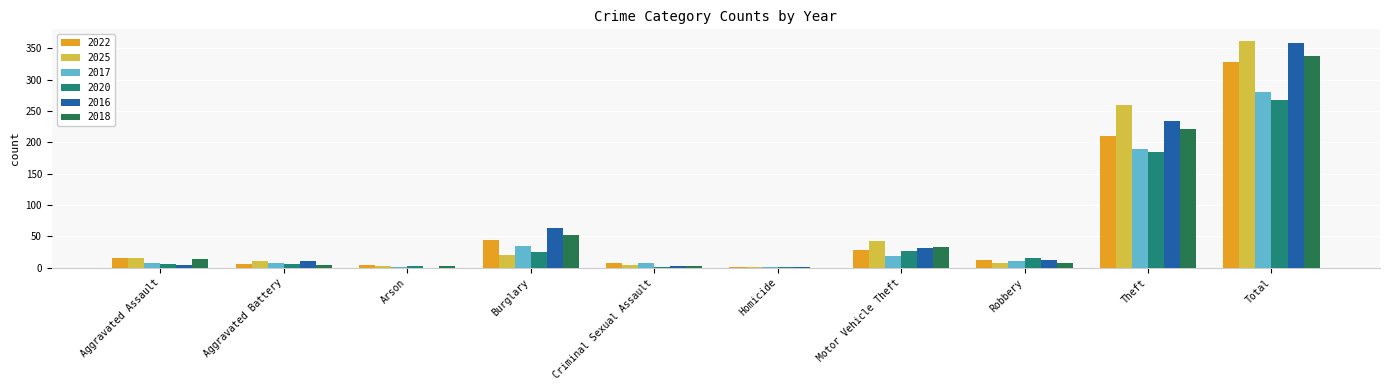

At which label is 2016 closest to 179?

Theft